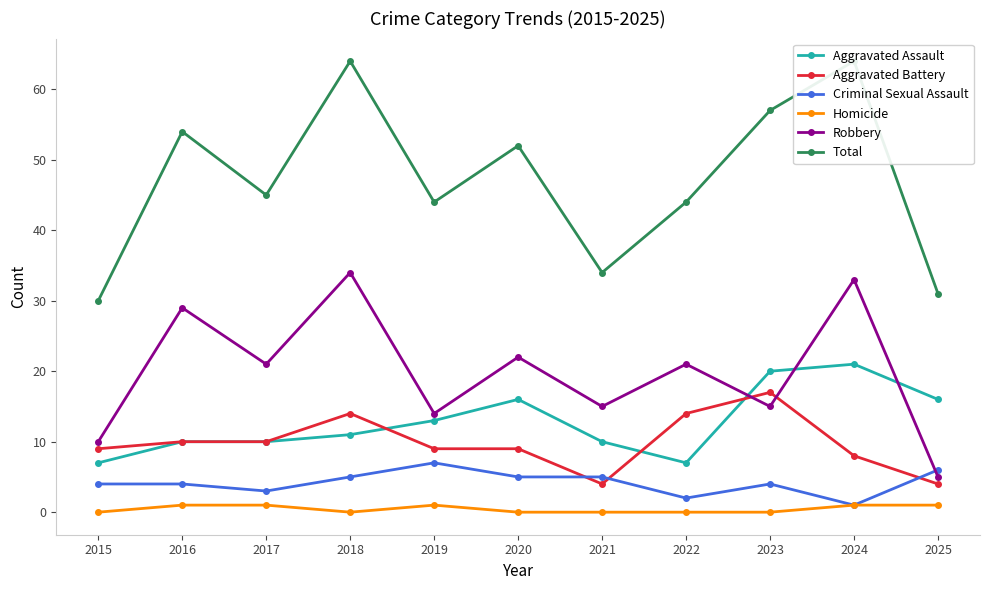

Read the Aggravated Assault value at 2025, to the nearest 10.

20